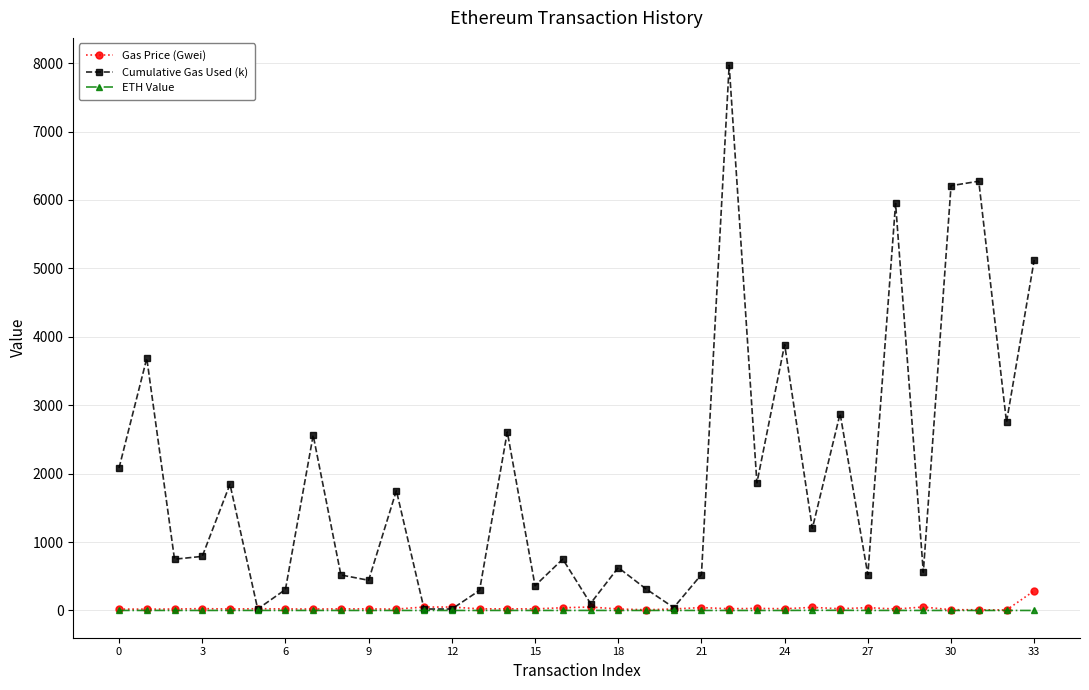

At how many categories does at least one series exceed 1038?

16